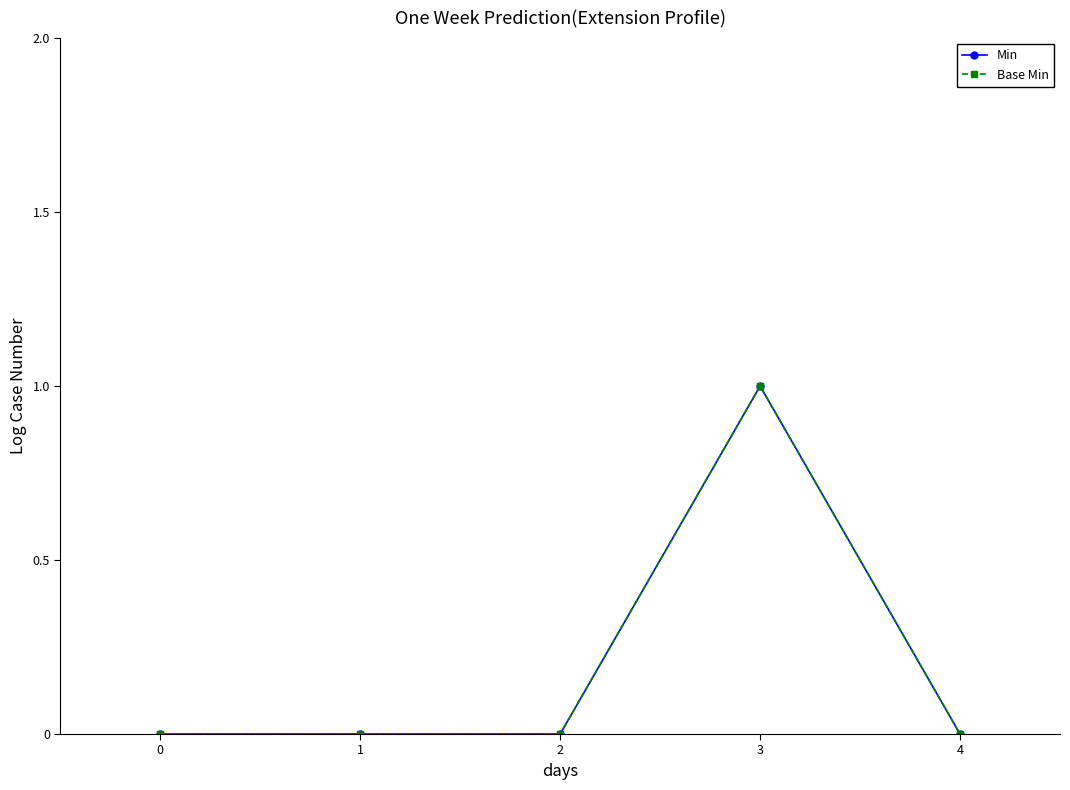

True or false: Min and Base Min intersect in this chart.

False